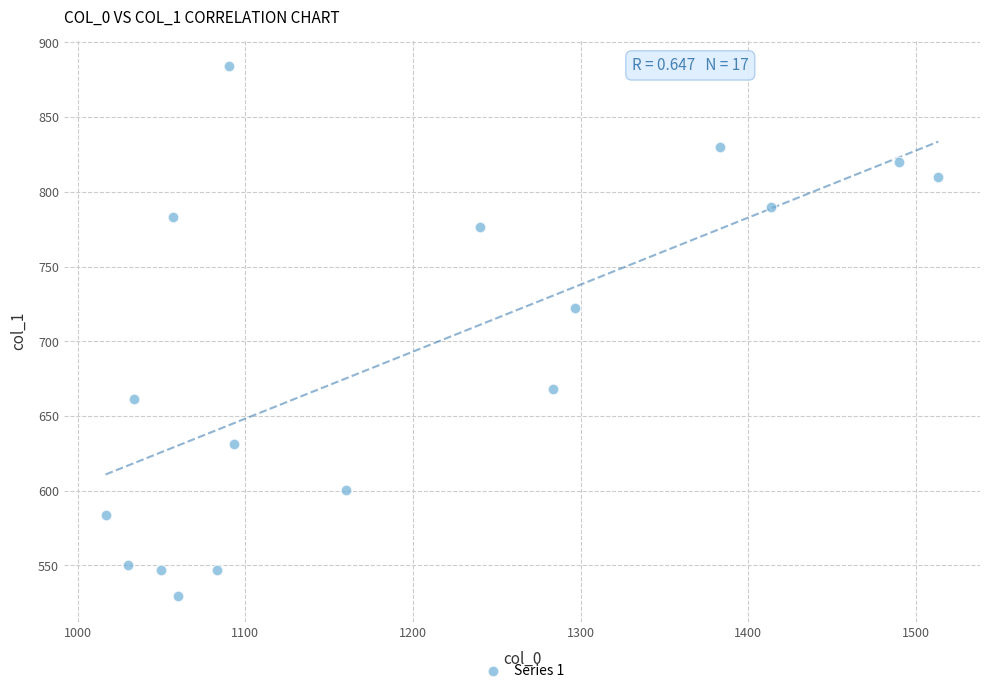

What is the range of Y values (max minus min)?

354.4